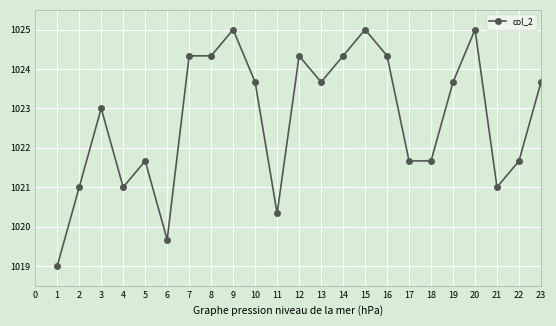

What is the difference between the maximum and minimum values?

6.0